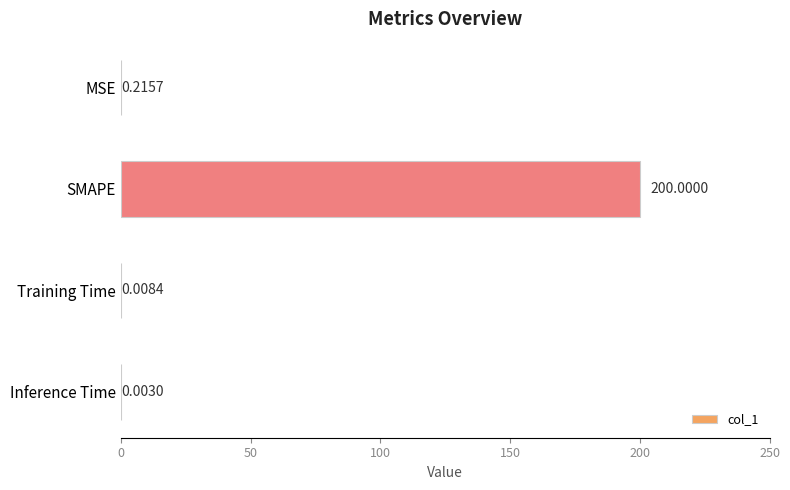

Which label corresponds to the largest value in the chart?

SMAPE